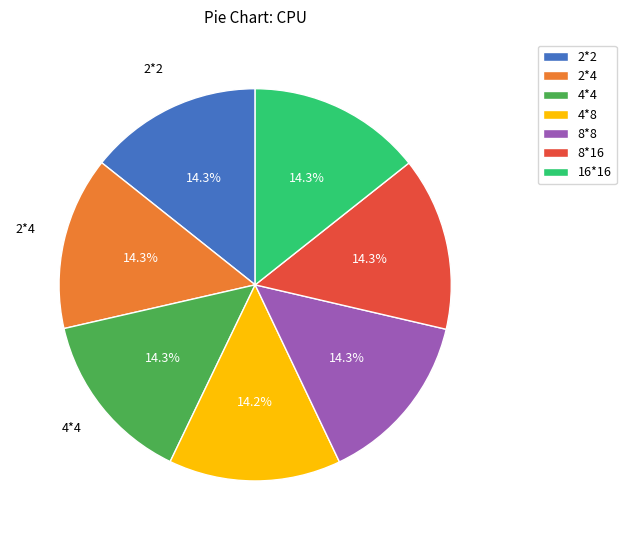

Approximately how many times larger is the value at 8*16 compared to 4*4?

1.0